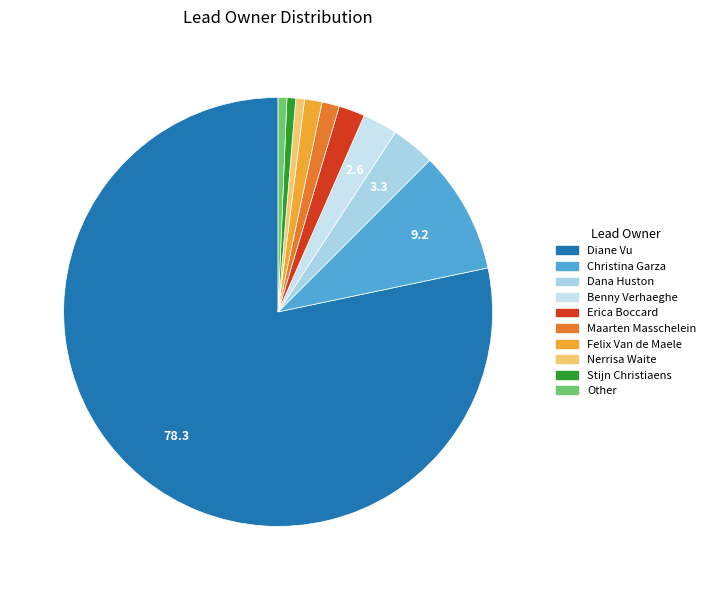

Between Dana Huston and Benny Verhaeghe, which is larger?

Dana Huston